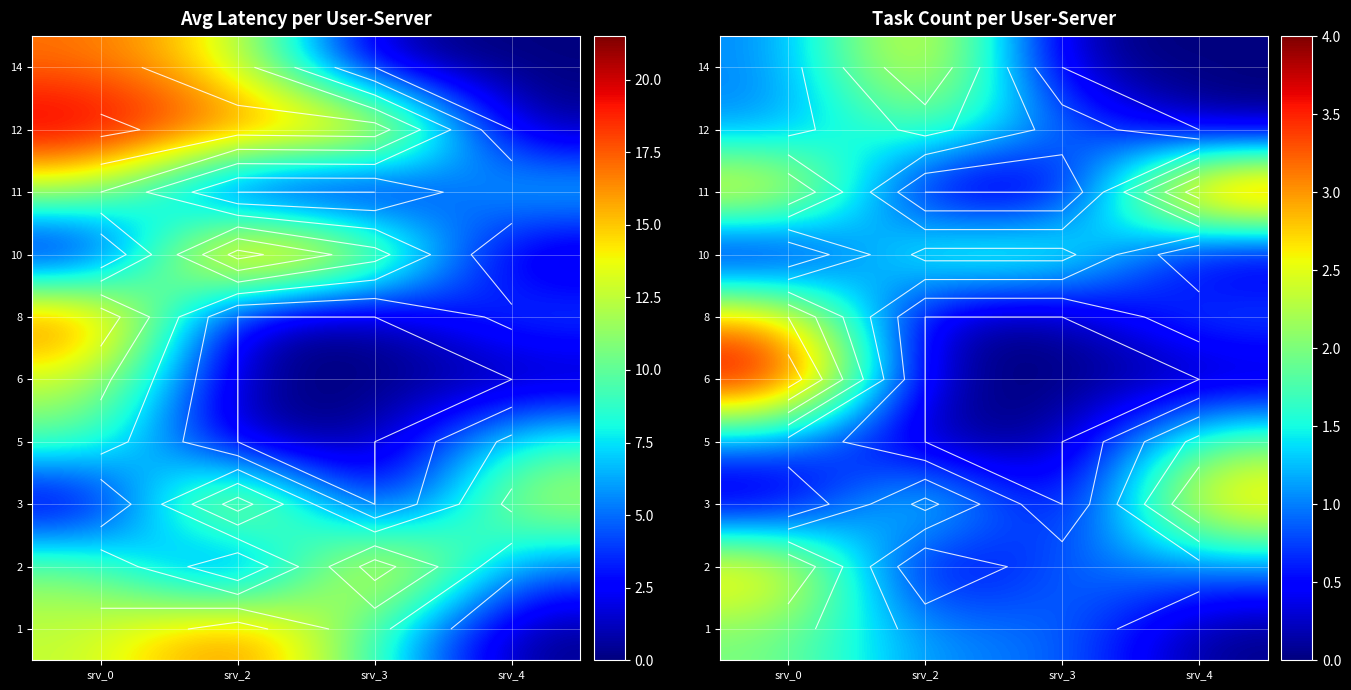

What is the total value across all series at srv_2?

10